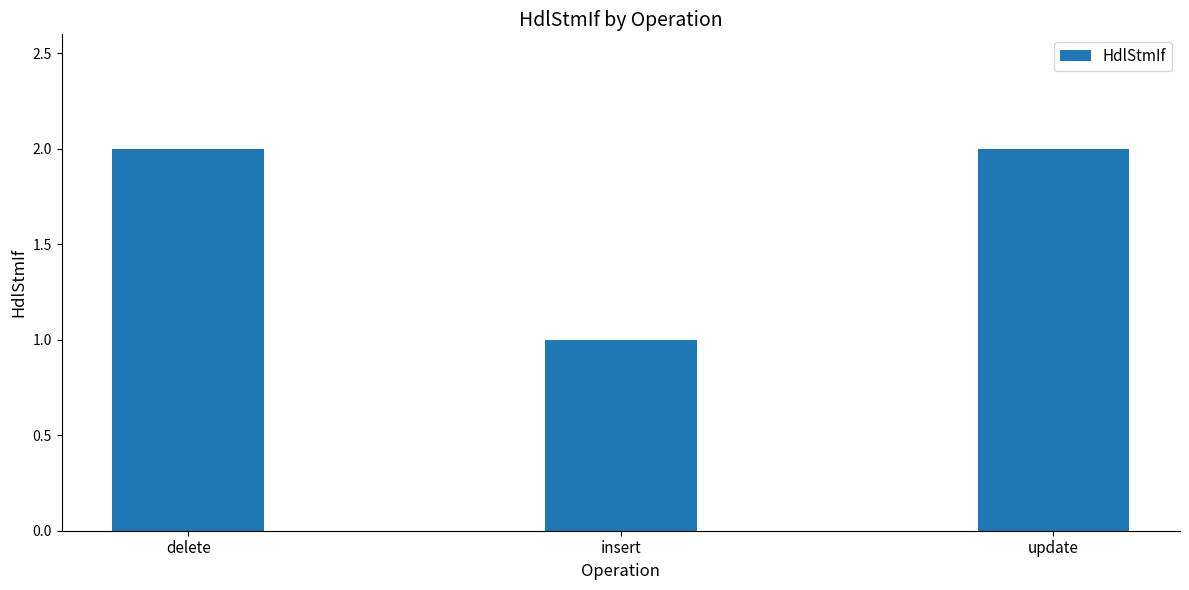

Are the bars grouped side by side (vs. stacked)?

No